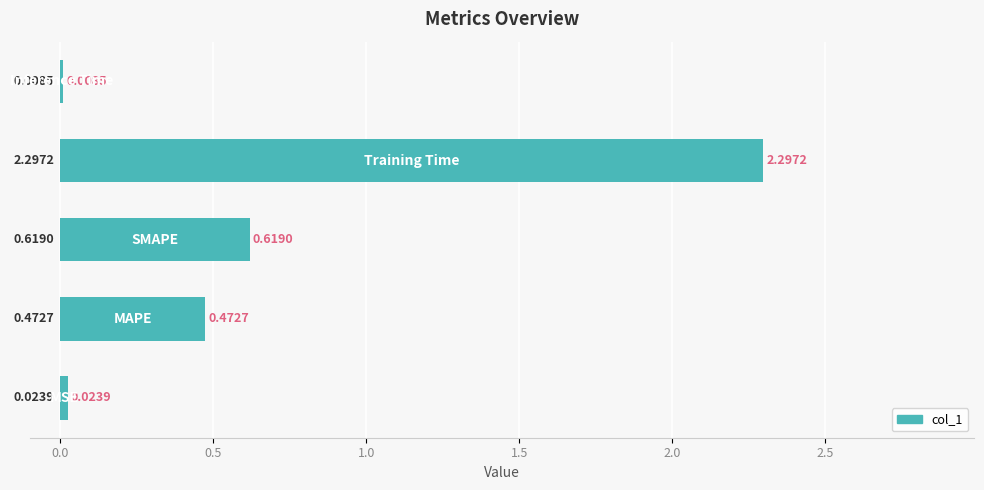

What is the sum of all values?

3.4